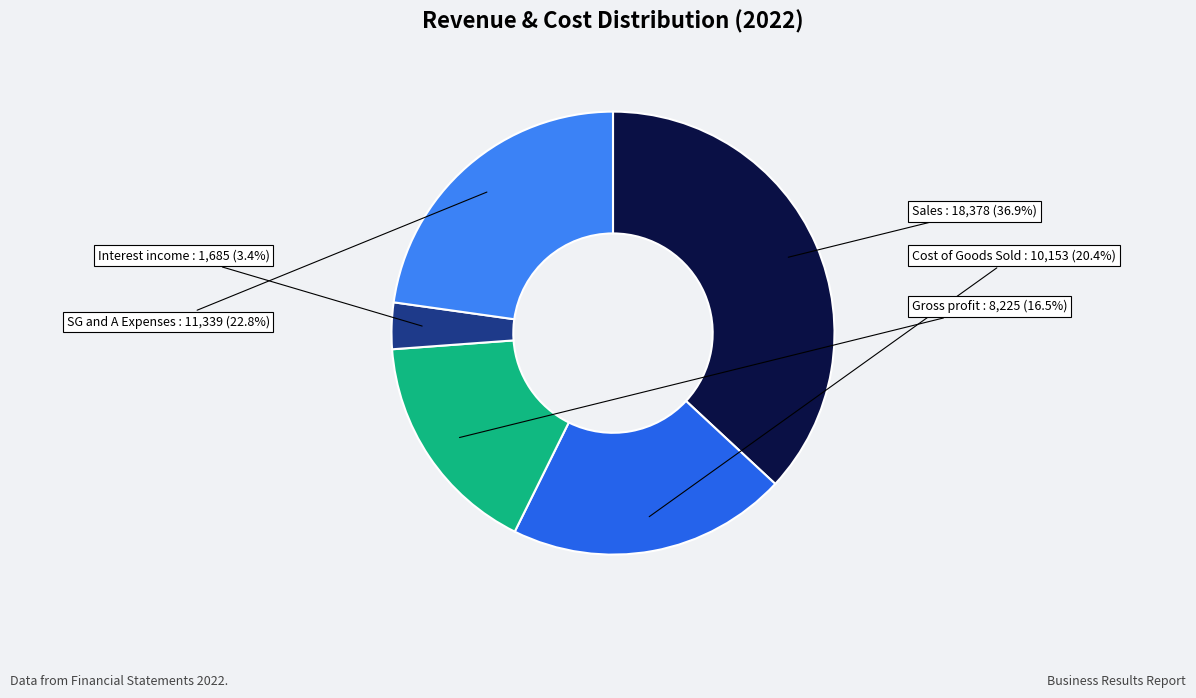

Which has a higher value, Sales or SG and A Expenses?

Sales